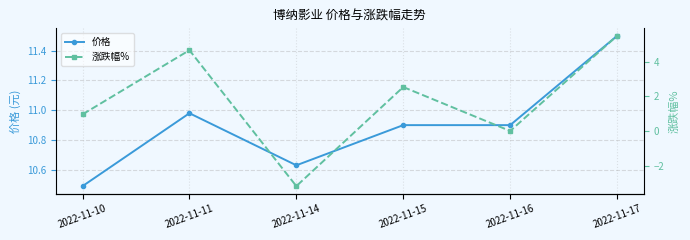

Between 2022-11-17 and 2022-11-15, which is larger?

2022-11-17